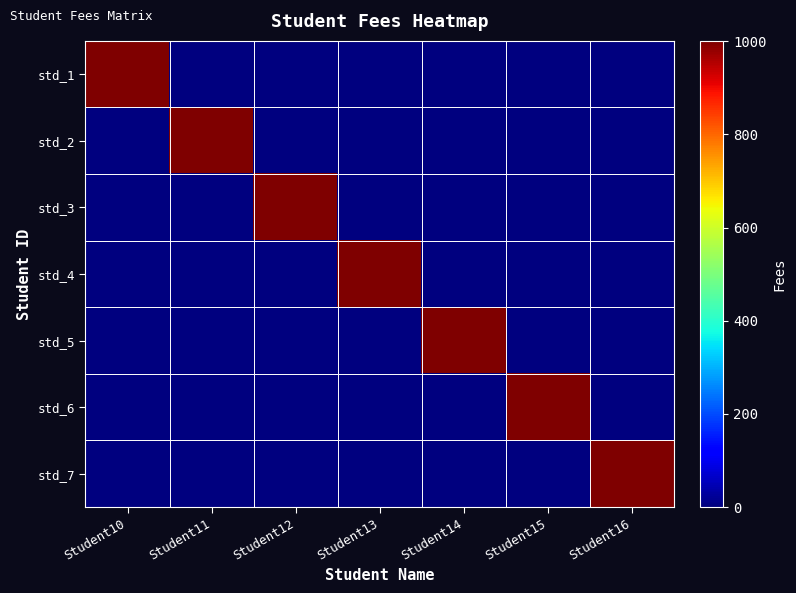

Which series changed the most between Student10 and Student13?

std_1